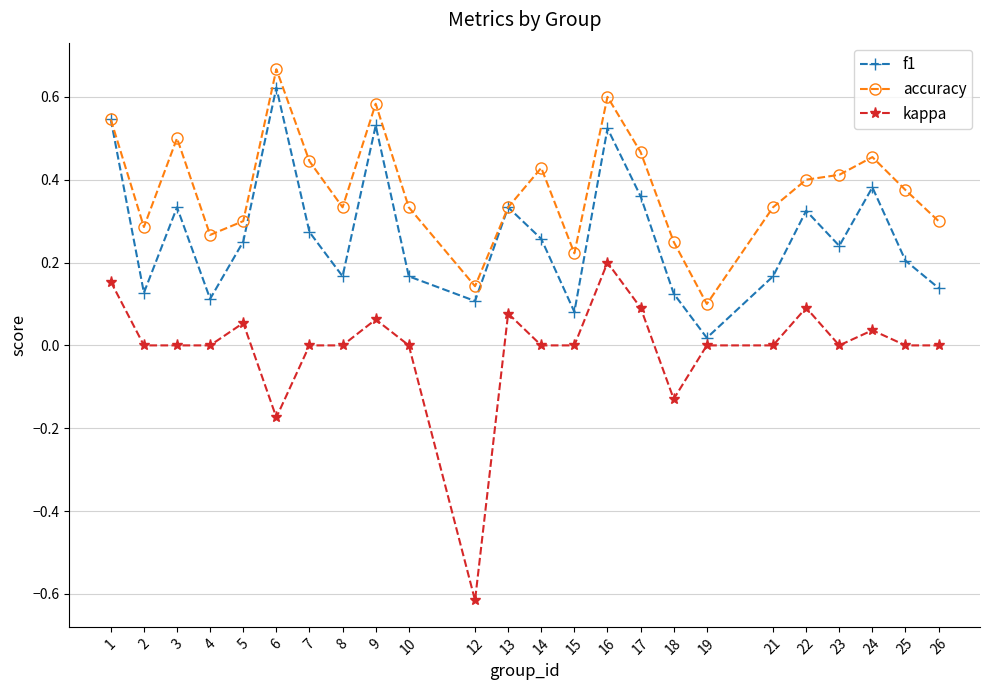

How many data points does each series have?

24